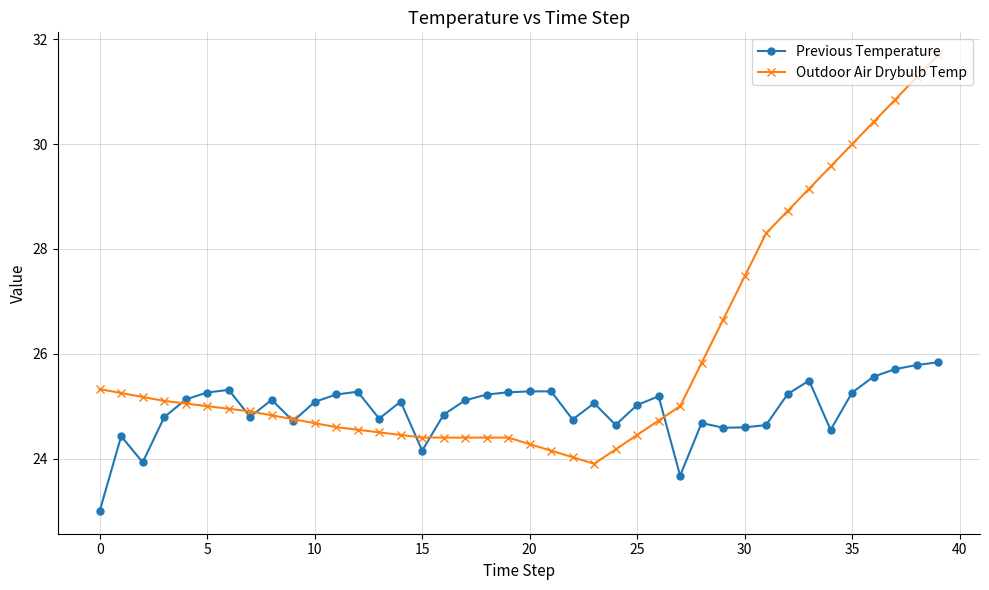

What is the difference between the maximum and minimum values in the Outdoor Air Drybulb Temp series?

7.8